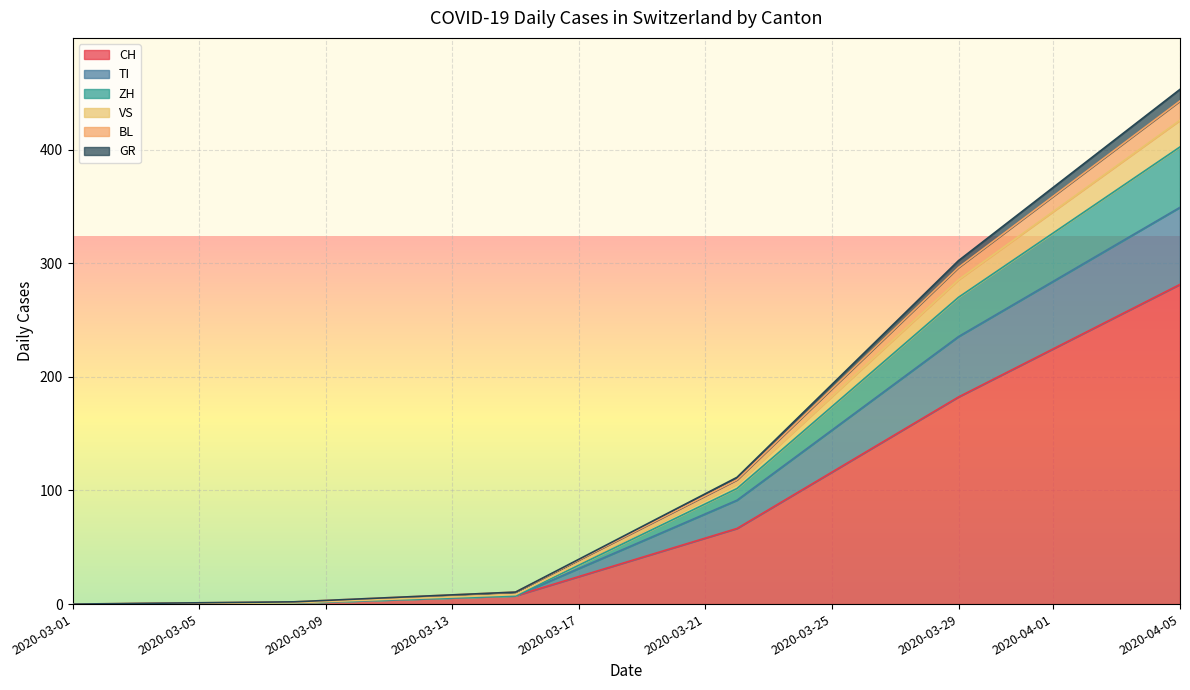

What is the greatest value displayed?

280